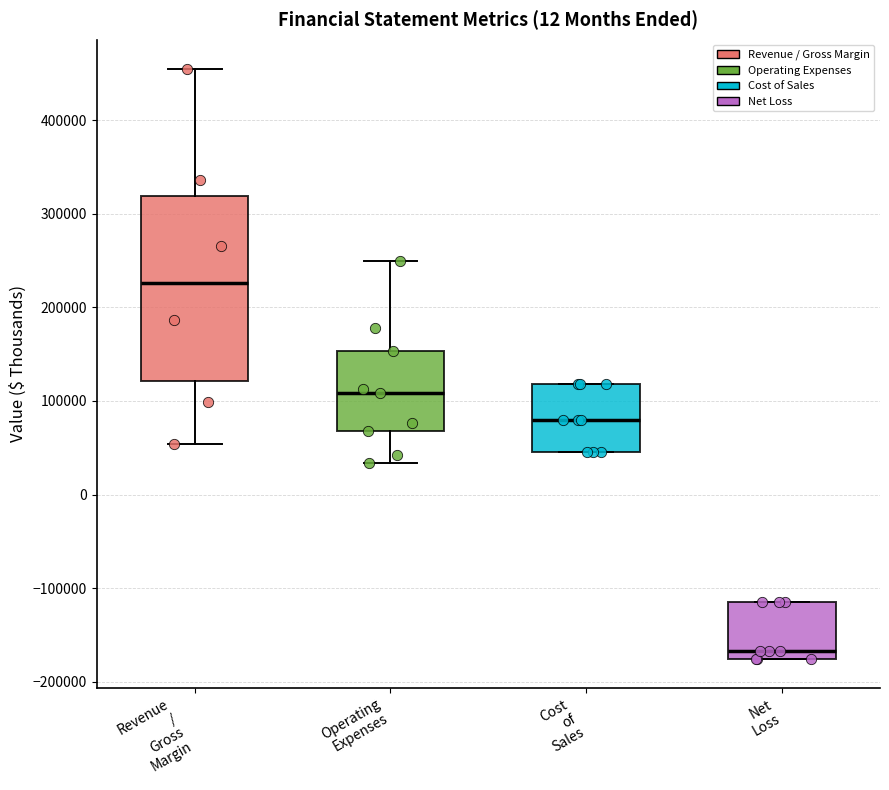

Where does the median line of the box for Cost of Sales sit on the y-axis? The values are not printed on the chart, so give them approximately, as read against the axis.

80000